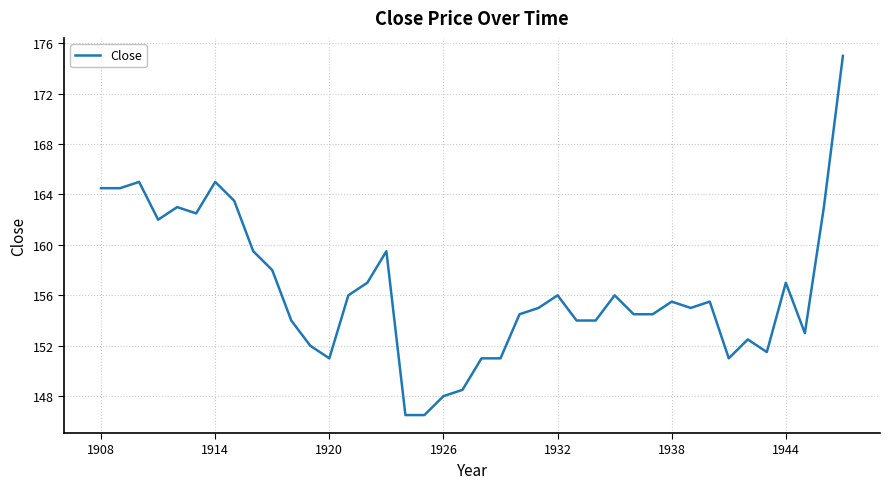

What is the maximum value shown in the chart?

175.0